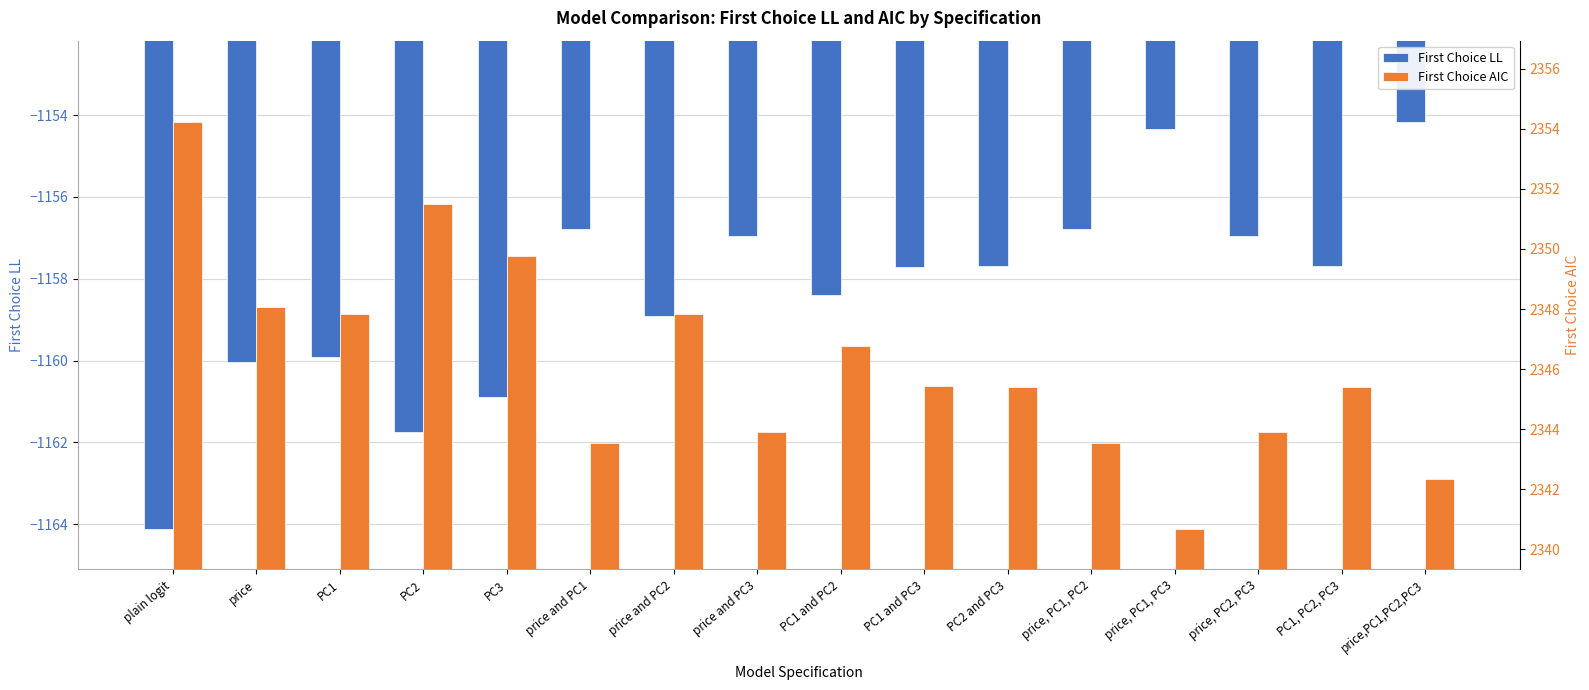

What is the difference between the highest and lowest values at PC1 and PC2?

3505.2